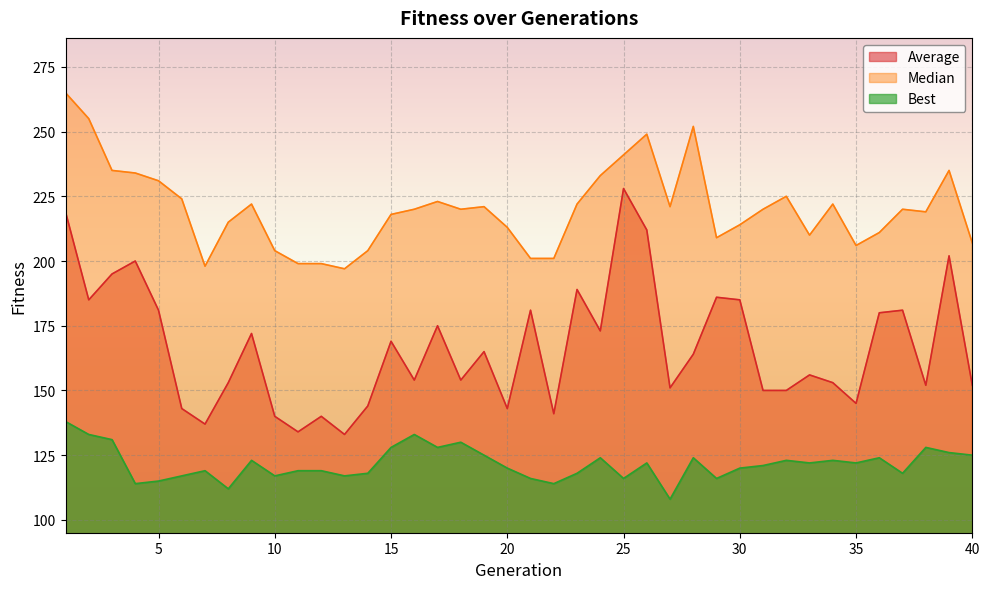

How many data points in Best are less than 122?

20